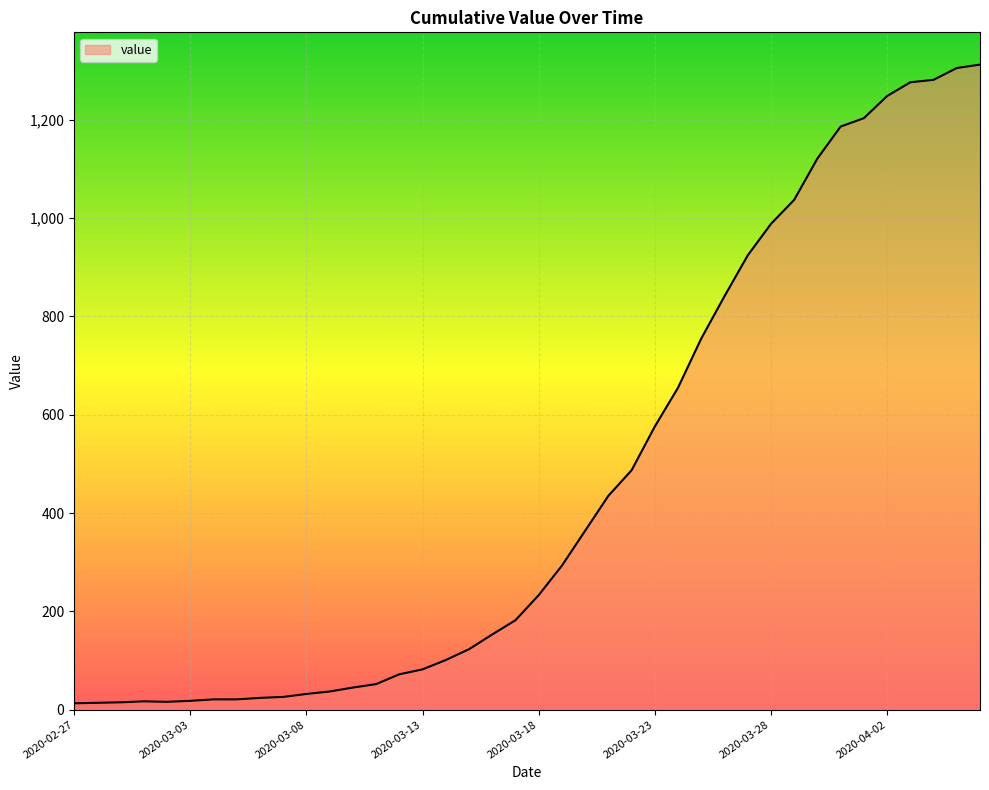

What is the maximum value shown in the chart?

1312